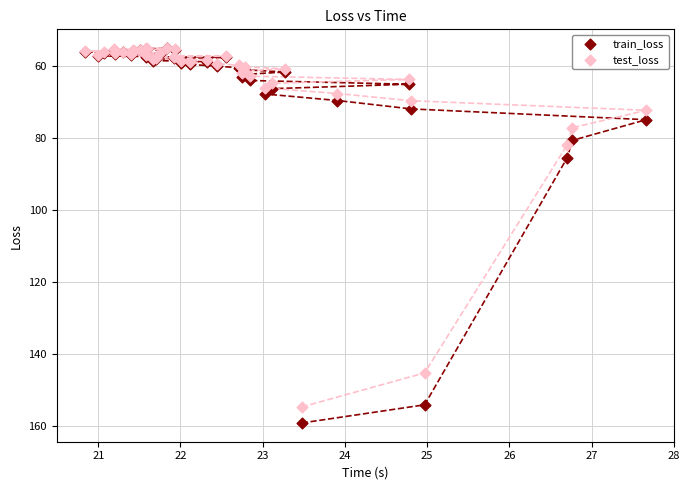

In the test_loss series, what Y value is closest to 104?

81.8